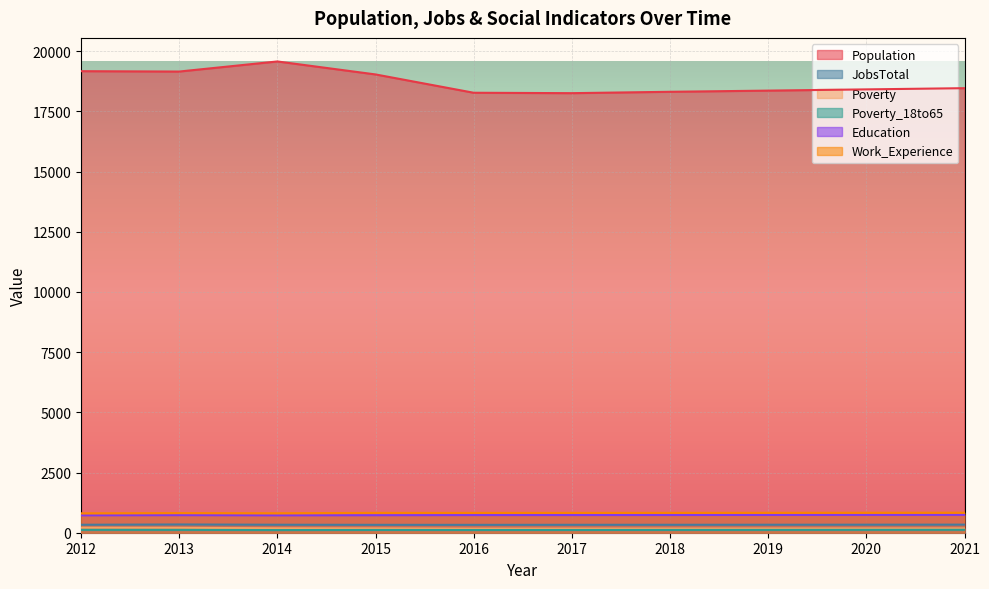

In Education, how many points are lower than both neighbors (excluding endpoints)?

1